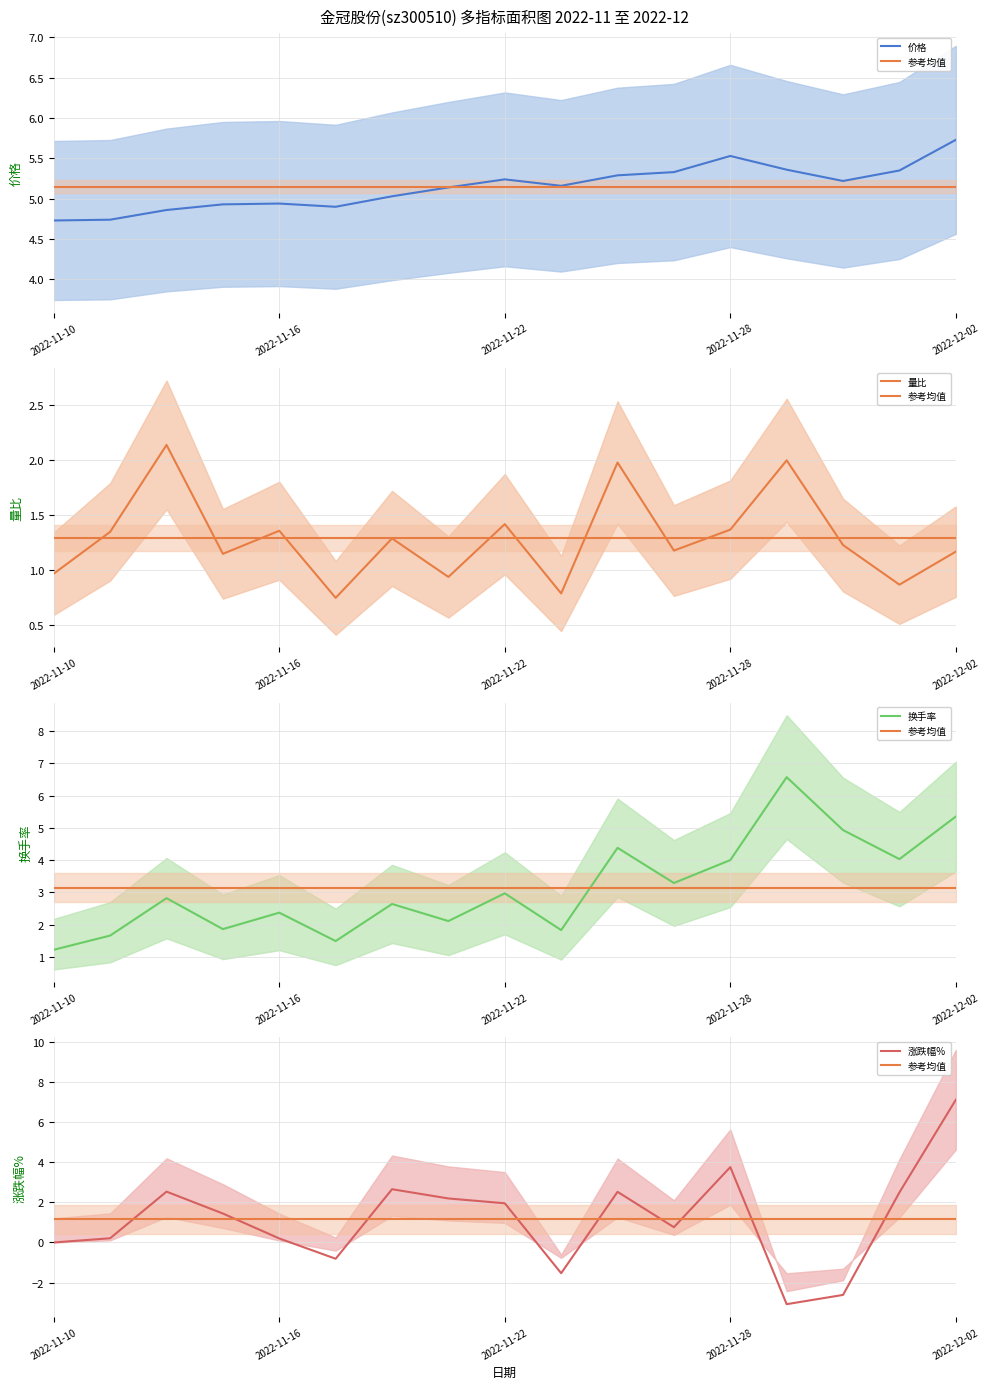

At which label is 参考均值 closest to 1?

2022-11-10